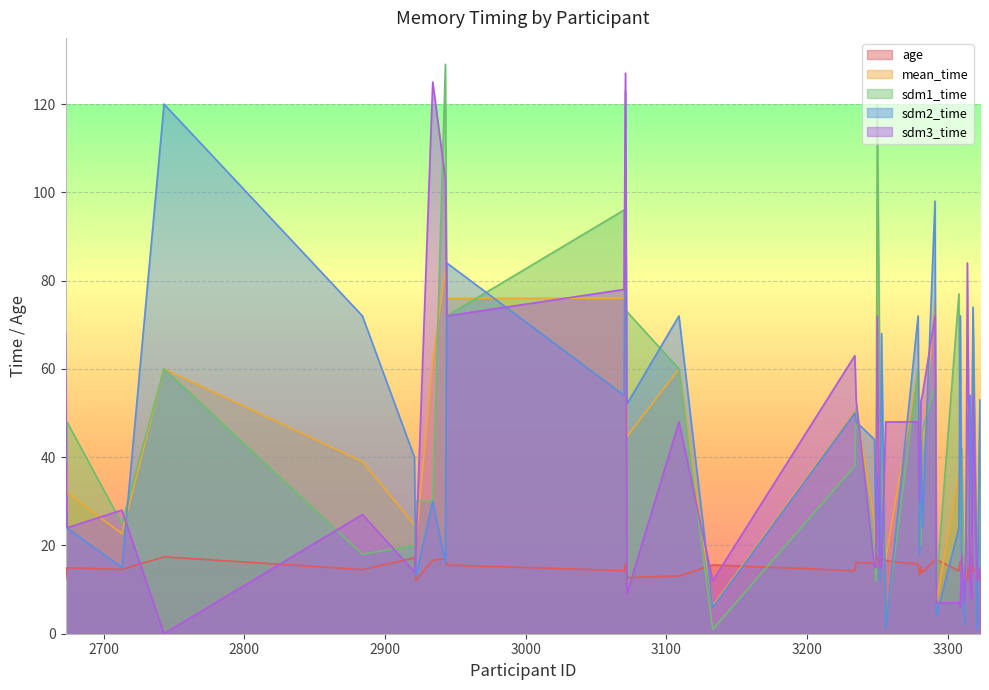

Which series has the widest spread of values?

sdm1_time